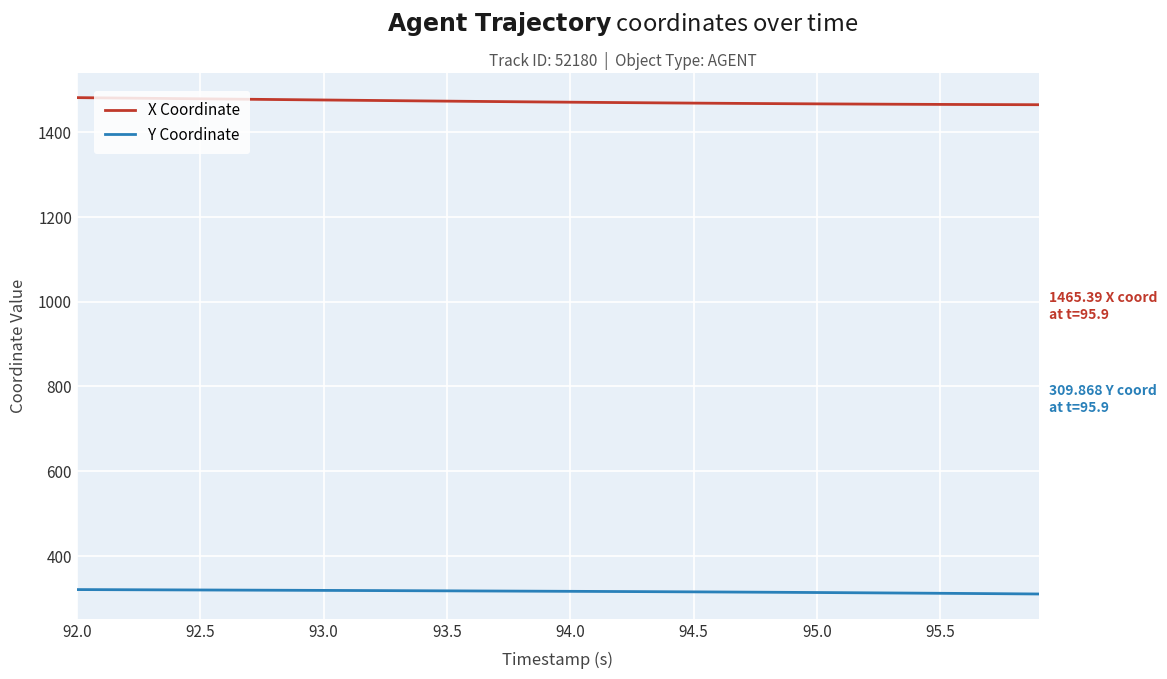

True or false: Y Coordinate and X Coordinate intersect in this chart.

False